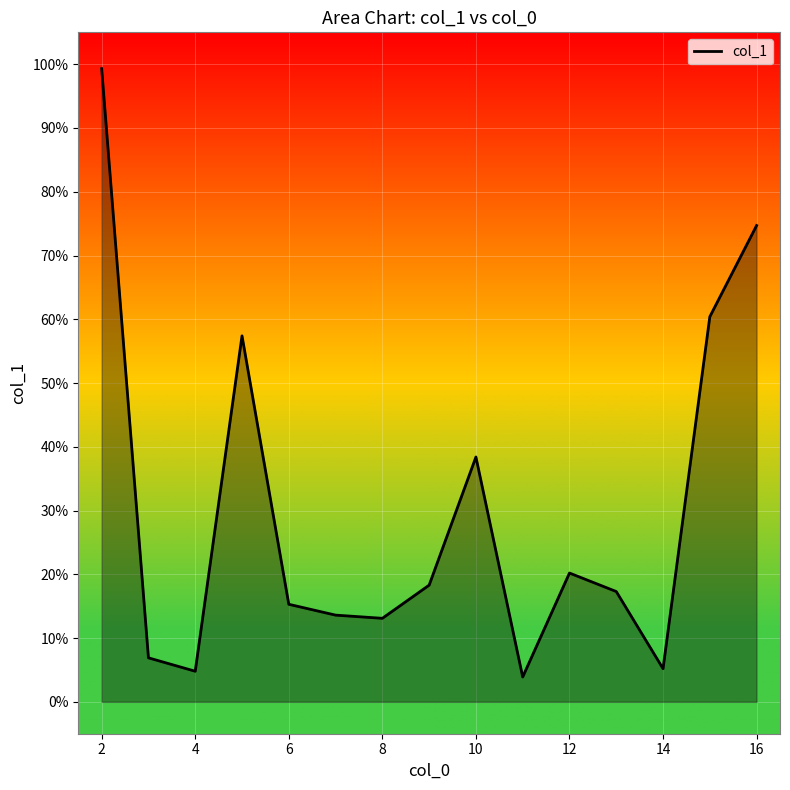

What is the minimum value shown in the chart?

3.9